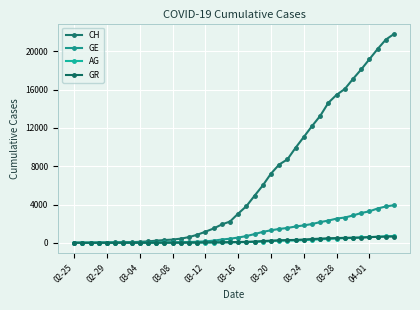

Does the chart display data point markers on the line(s)?

Yes